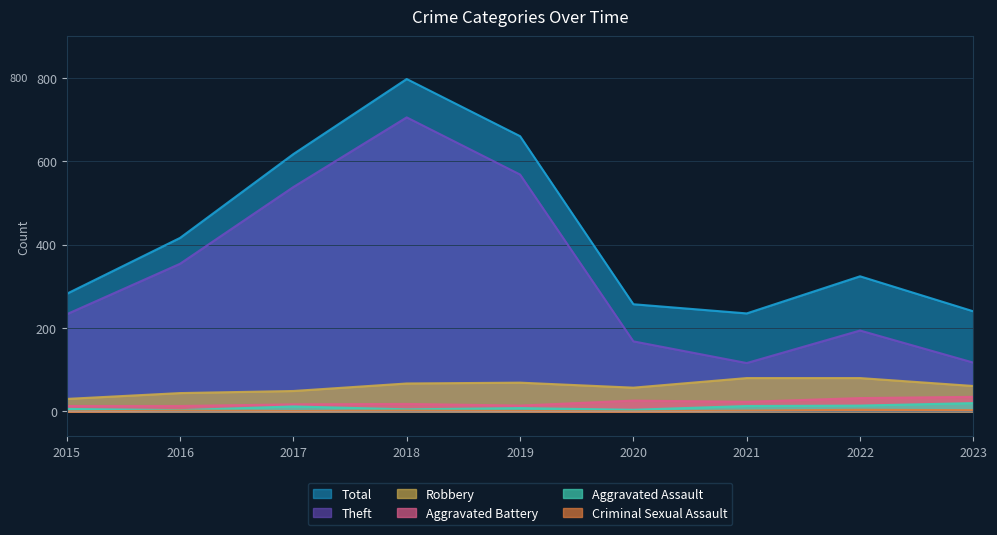

In Robbery, how many points are lower than both neighbors (excluding endpoints)?

1